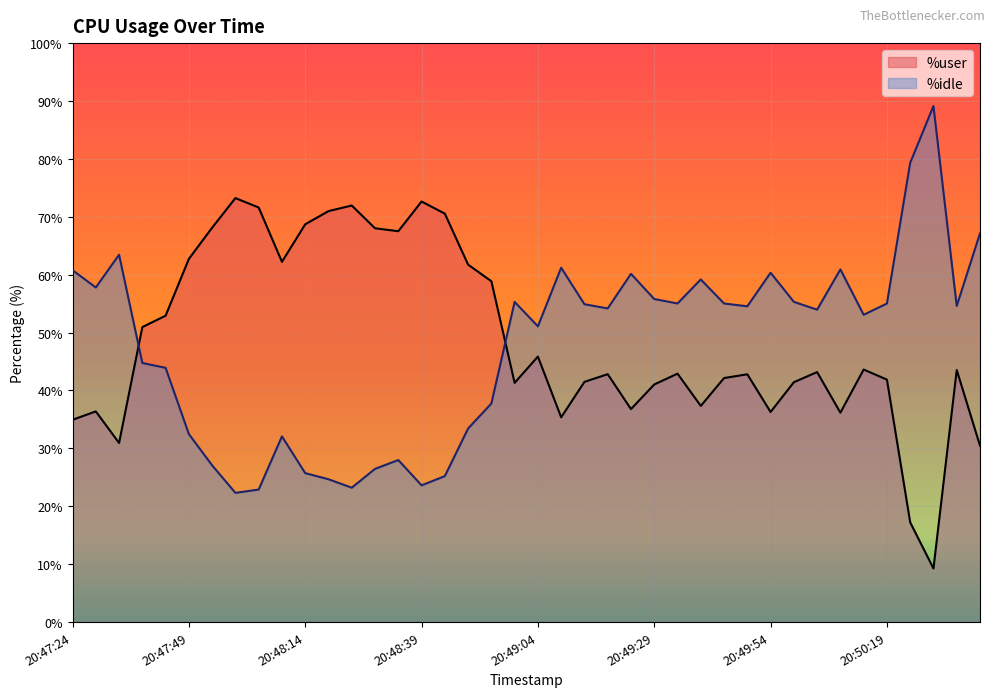

True or false: %user has more than 0 interior local peaks.

True